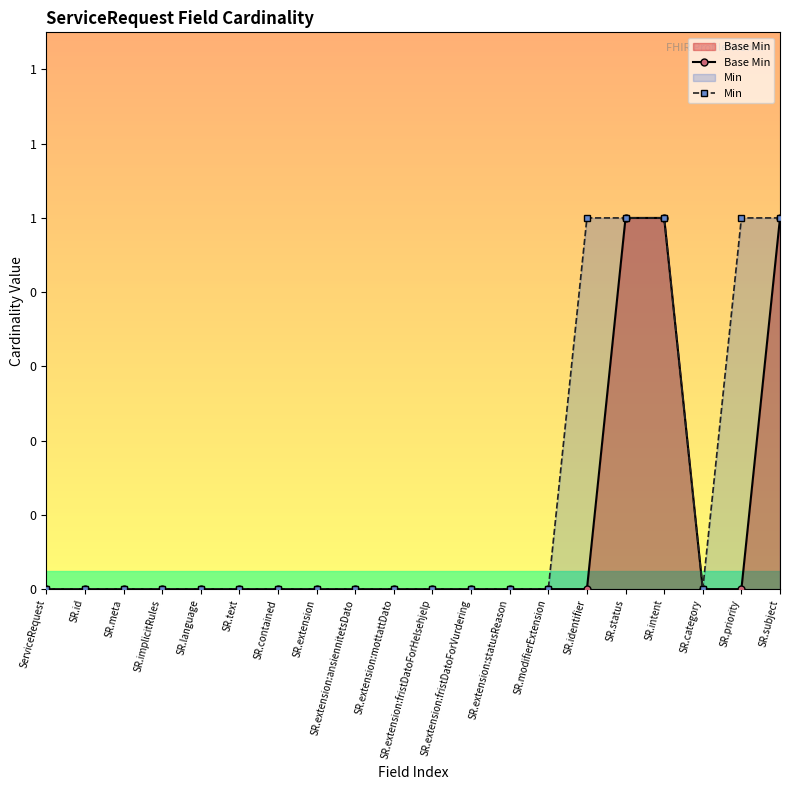

What are all the series names shown in the legend?

Base Min, Min